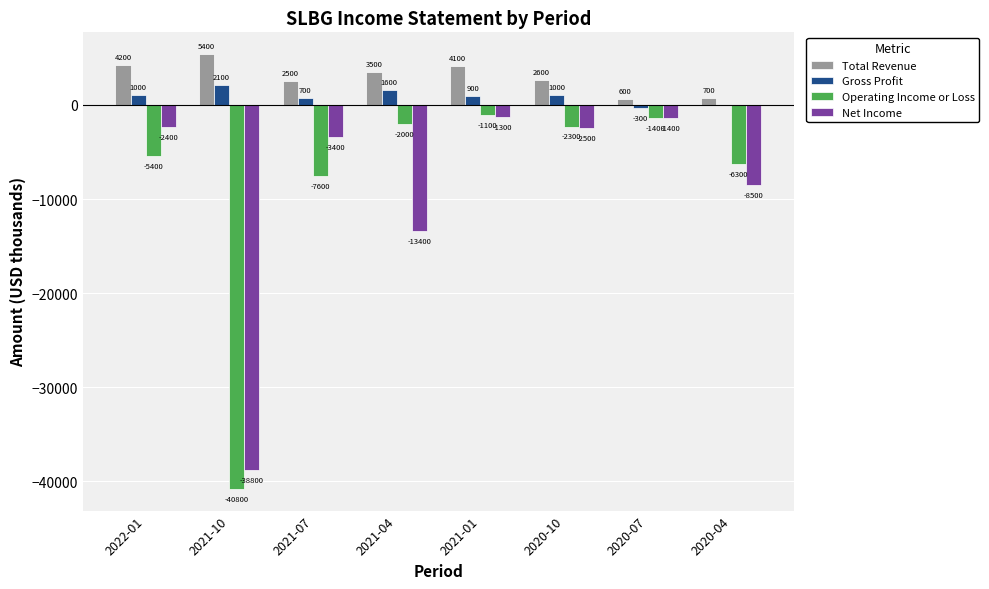

Which category has the highest value in the Total Revenue series?

2021-10